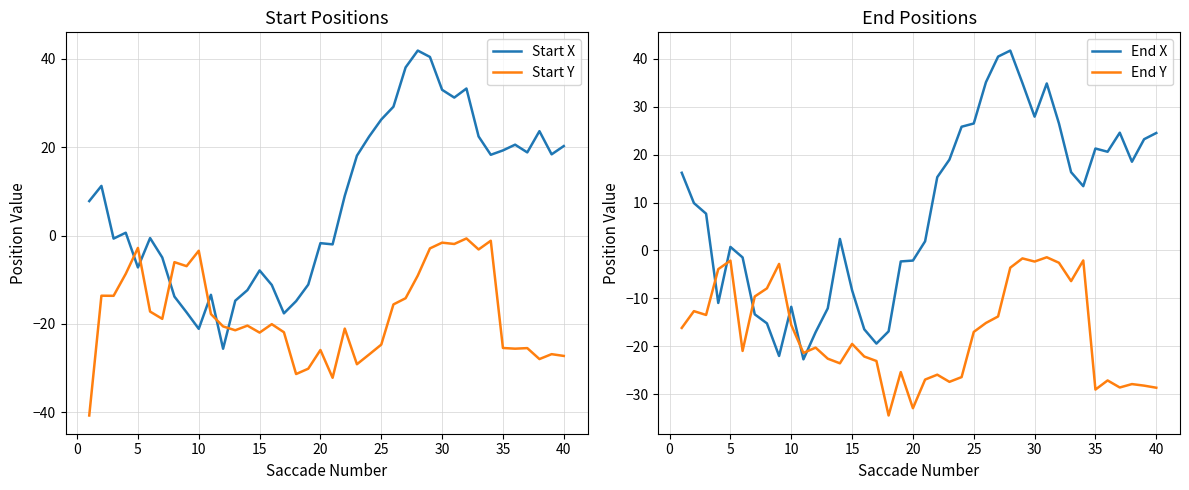

What are all the series names shown in the legend?

Start X, Start Y, End X, End Y